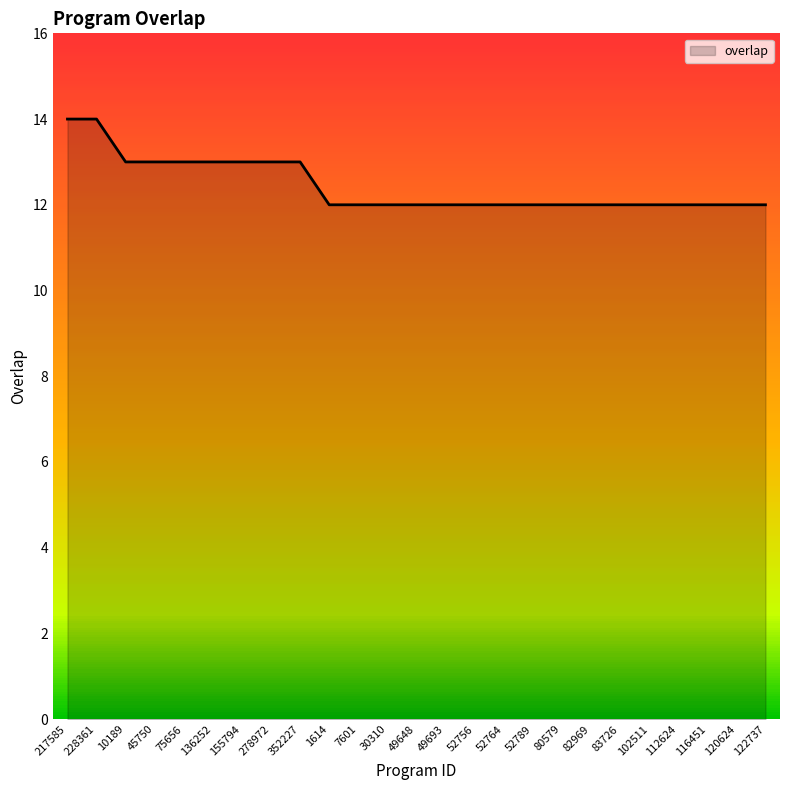

The chart shows a value of 18 at 83726. True or false?

False